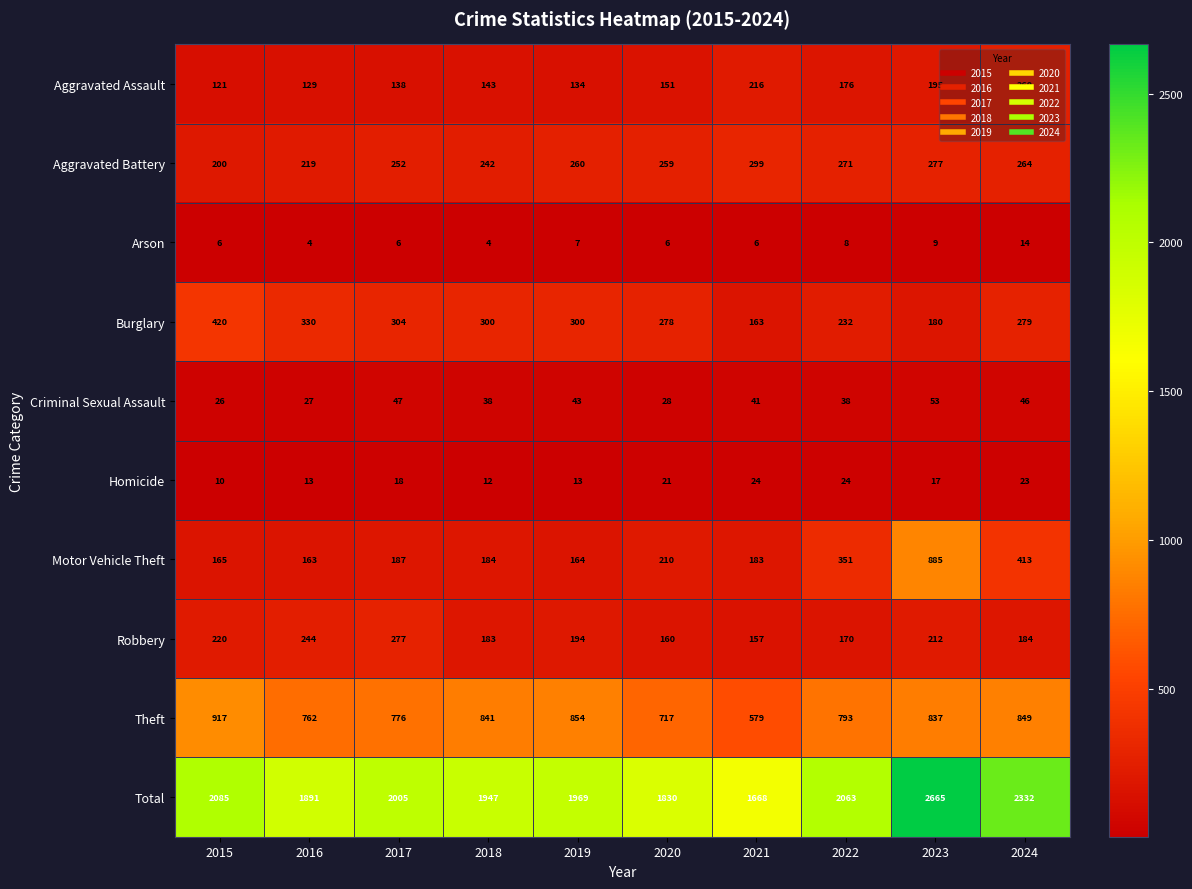

Count the Arson values in the range 6 to 8.

6